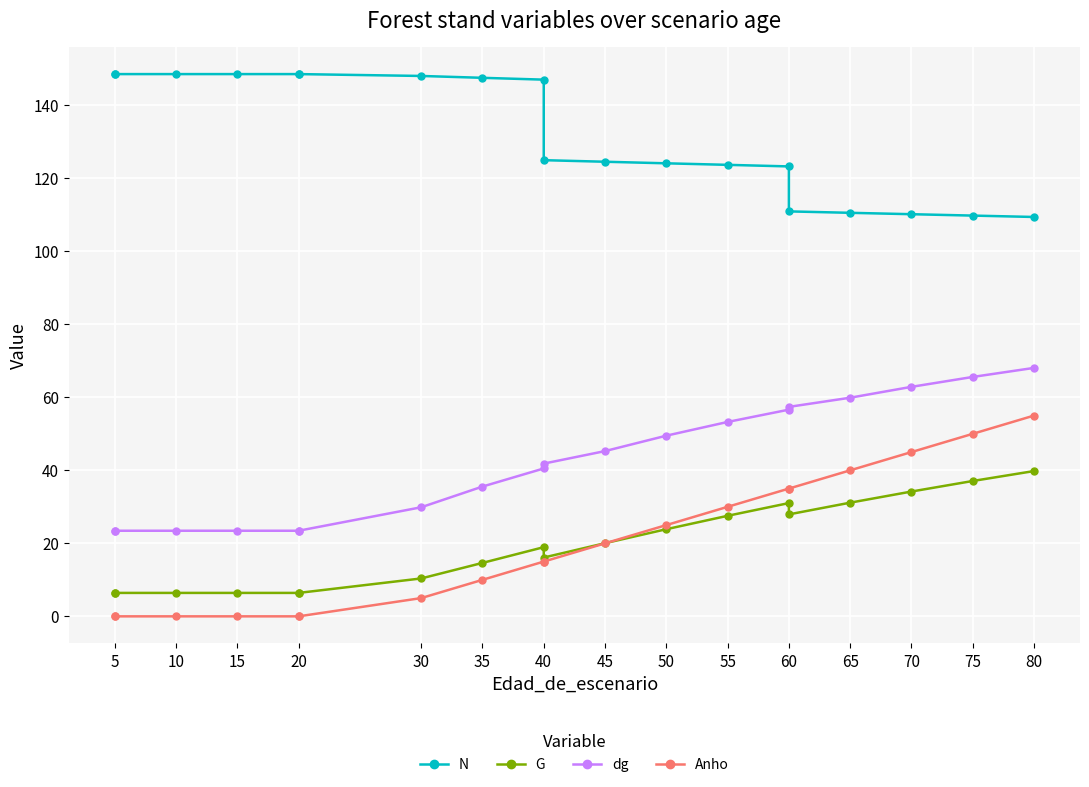

The G series shows 6.4 at 10. True or false?

True